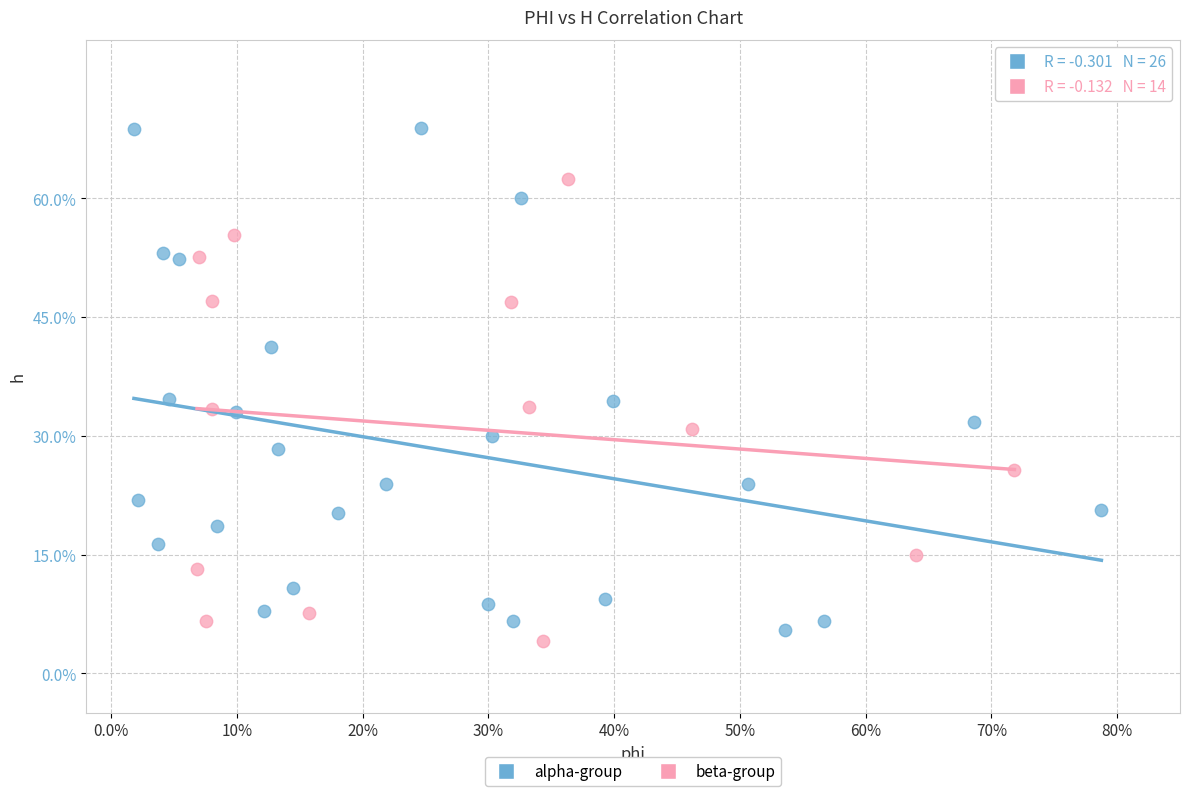

Which series contains the lowest Y value?

beta-group